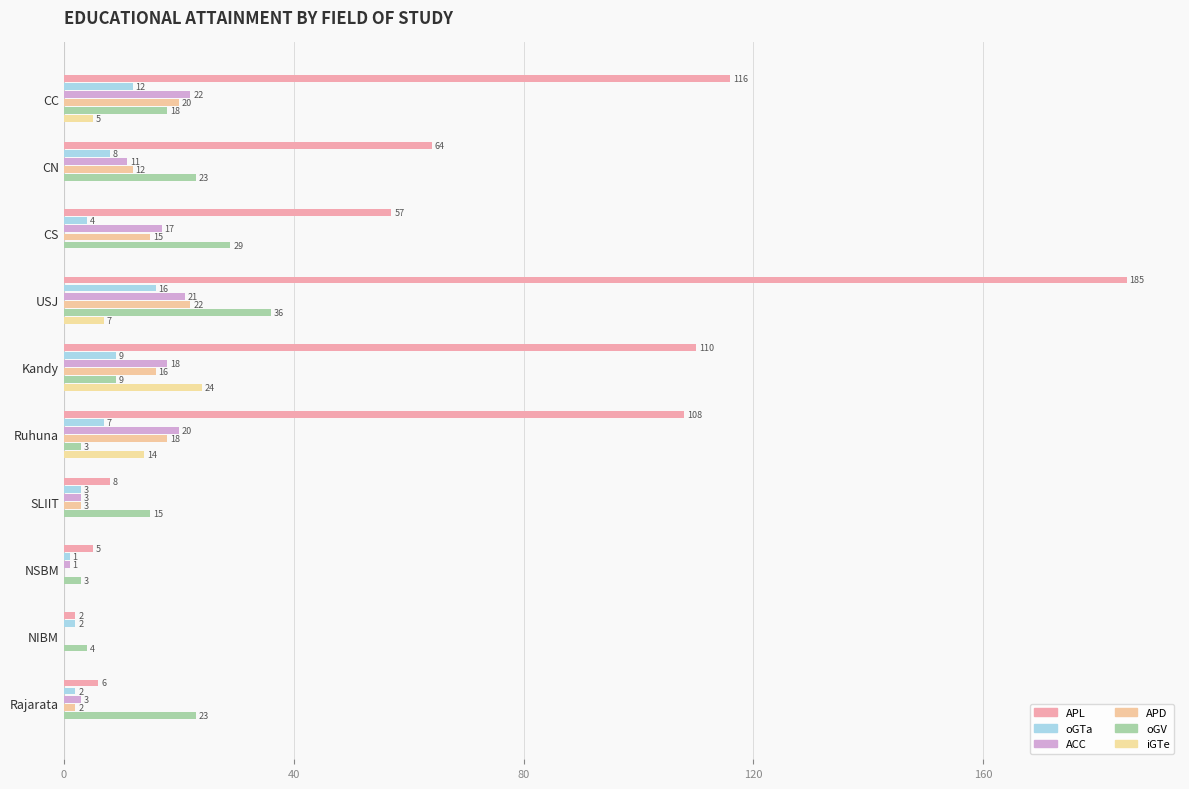

What are all the series names shown in the legend?

APL, oGTa, ACC, APD, oGV, iGTe